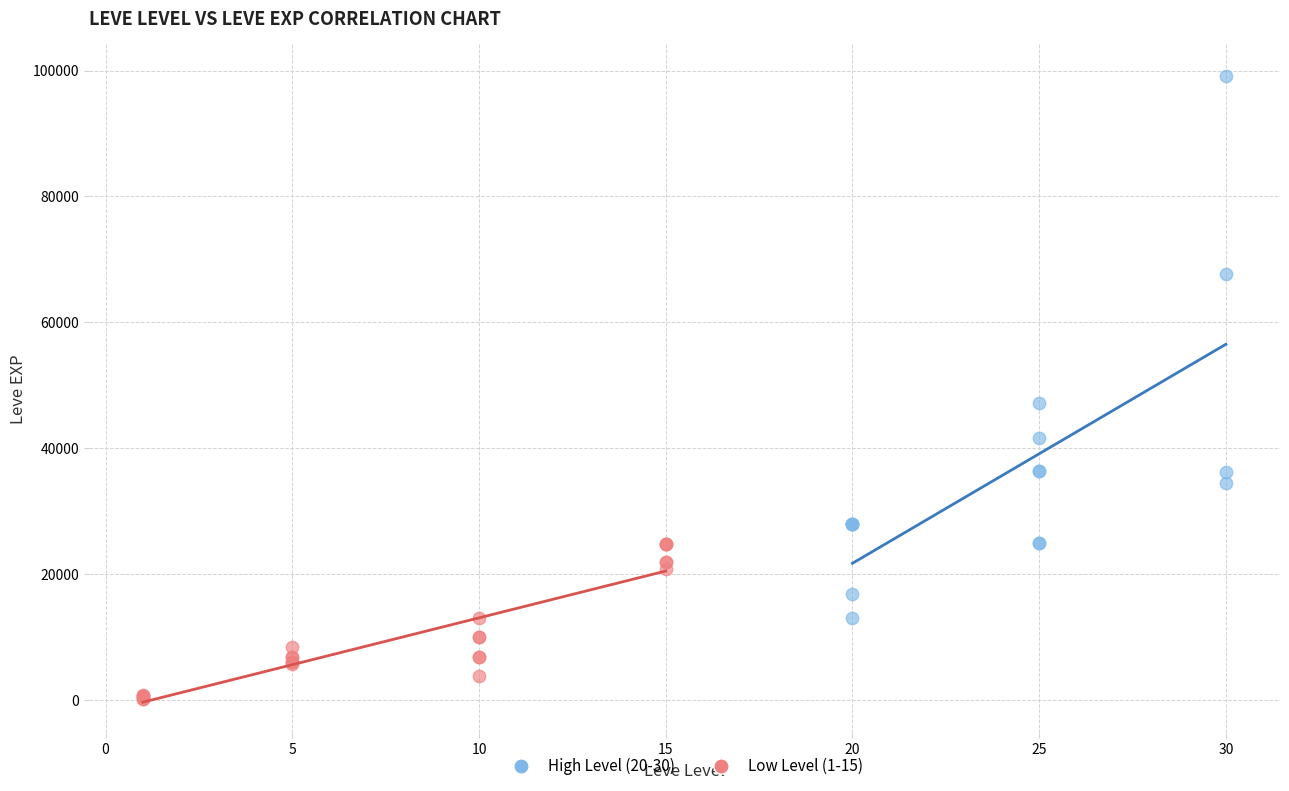

Which series has the largest Y range (max minus min)?

High Level (20-30)